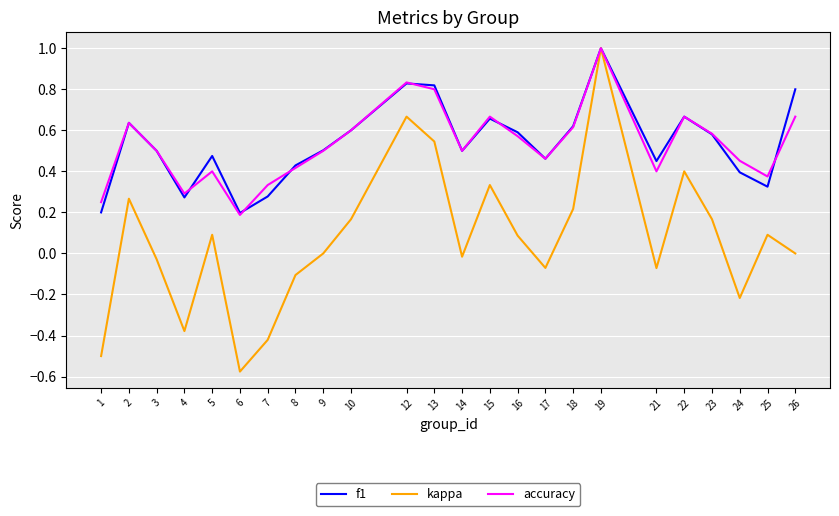

How many distinct data groups are displayed?

3